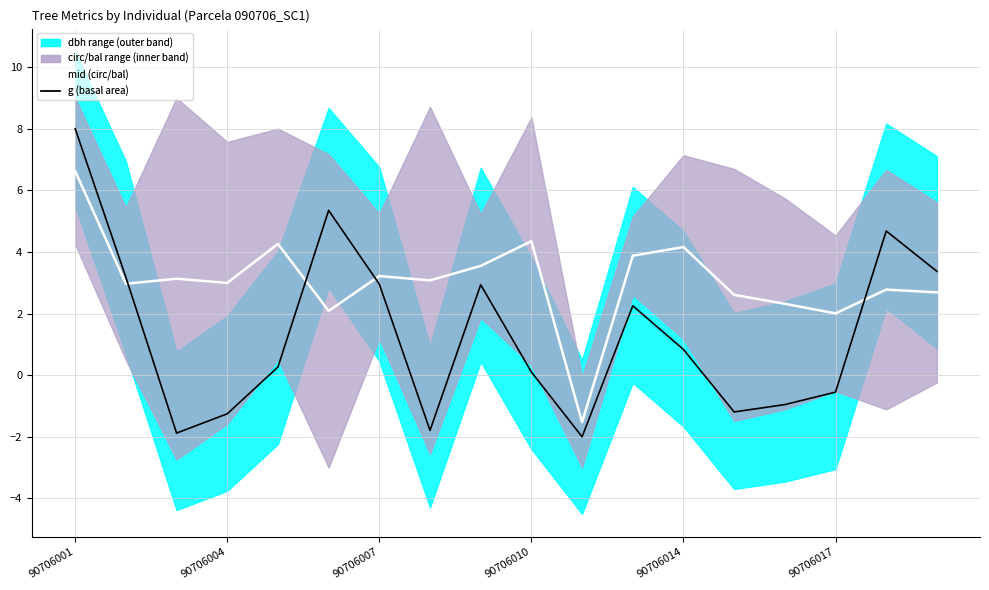

True or false: g (basal area) has more than 1 interior local peaks.

True